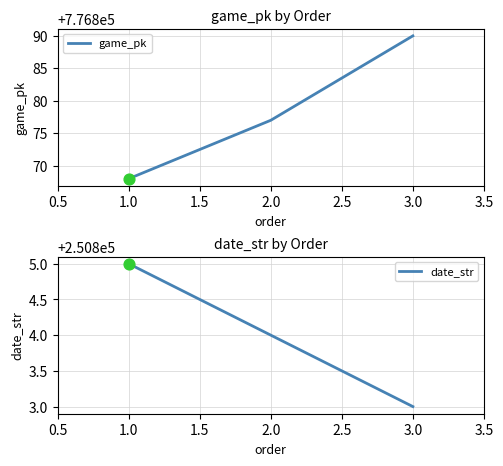

Which series has the widest spread of Y values?

game_pk